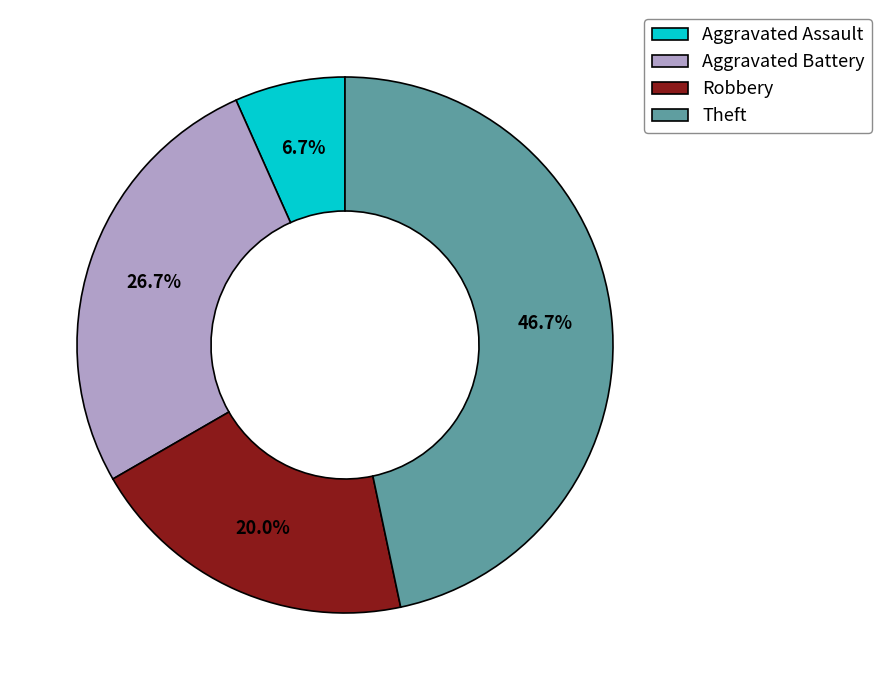

Between Robbery and Aggravated Battery, which is larger?

Aggravated Battery